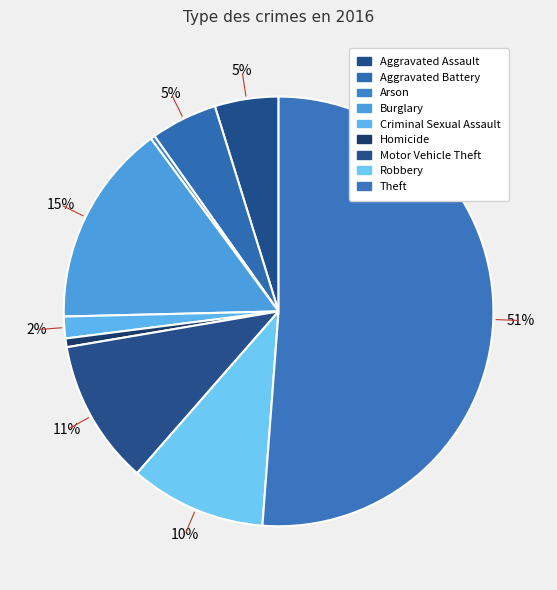

To the nearest percent, what portion does Motor Vehicle Theft represent?

11%